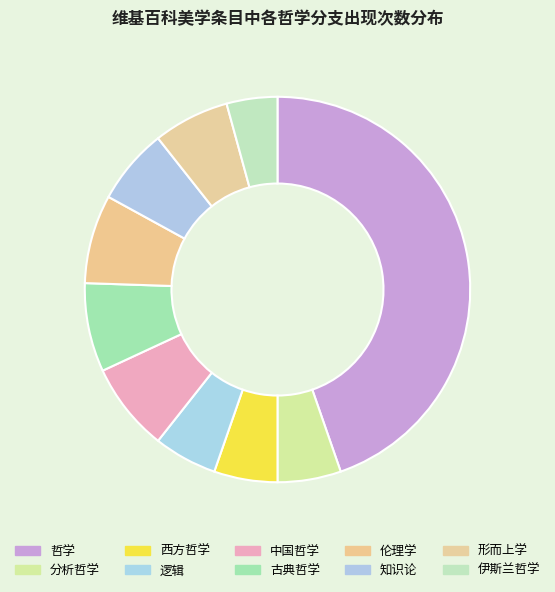

Is 伊斯兰哲学 the majority of the pie?

No